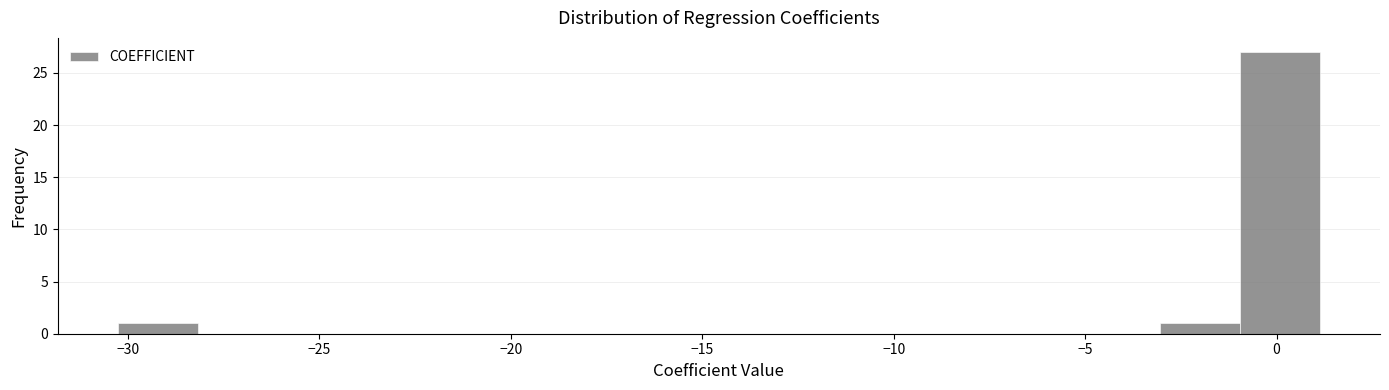

Over which range of the x-axis is the bar tallest?

-1.0 to 1.0